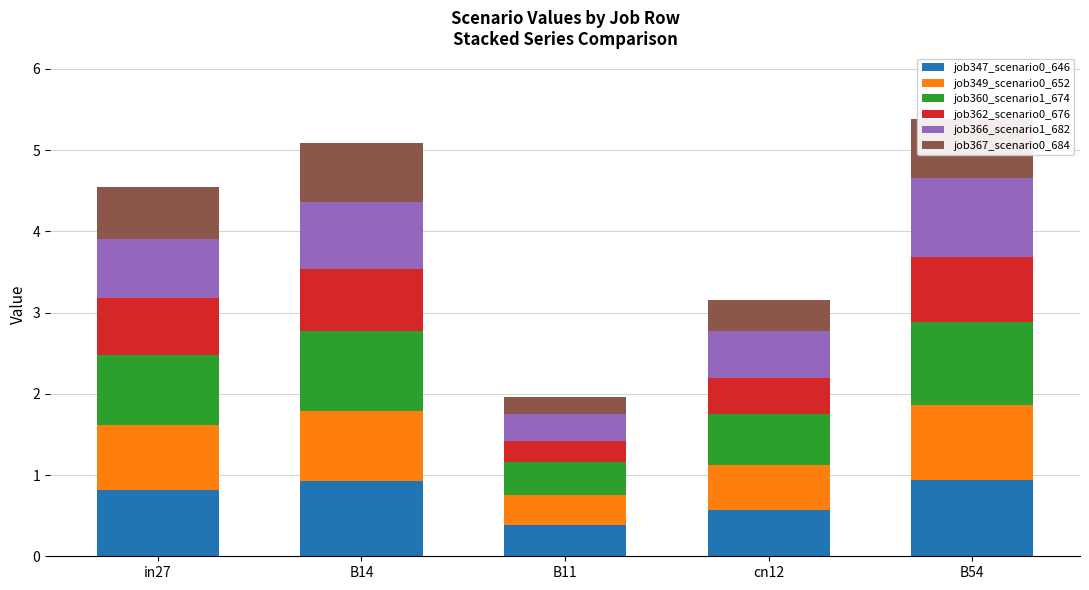

The value of job347_scenario0_646 at B11 is 0.4. True or false?

True